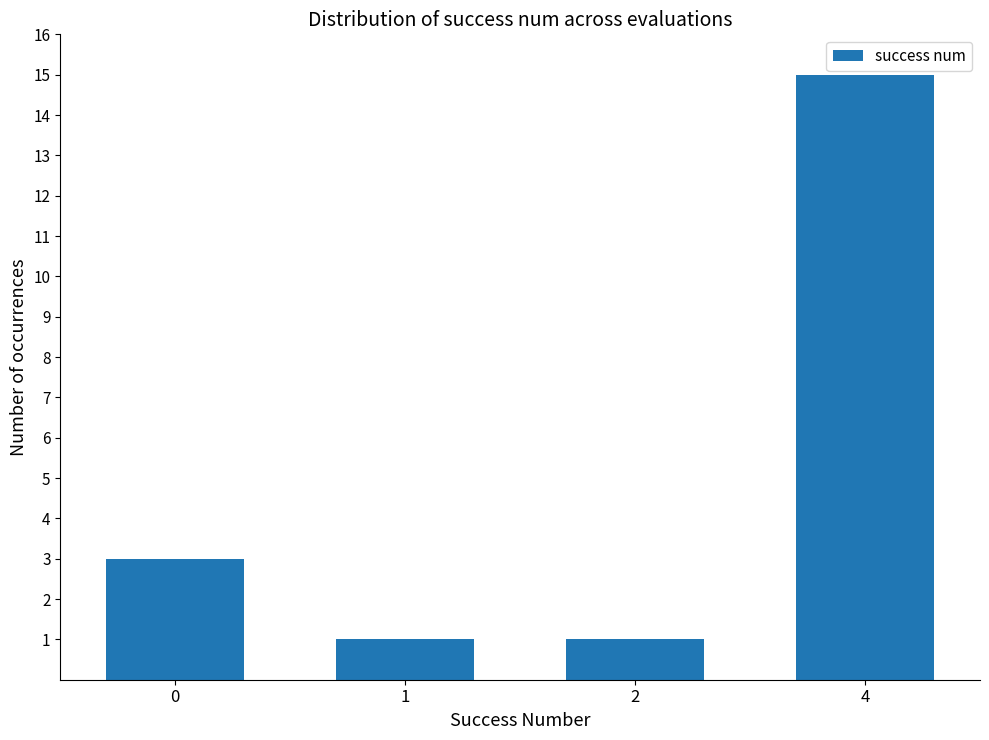

Does the chart contain any negative values?

No